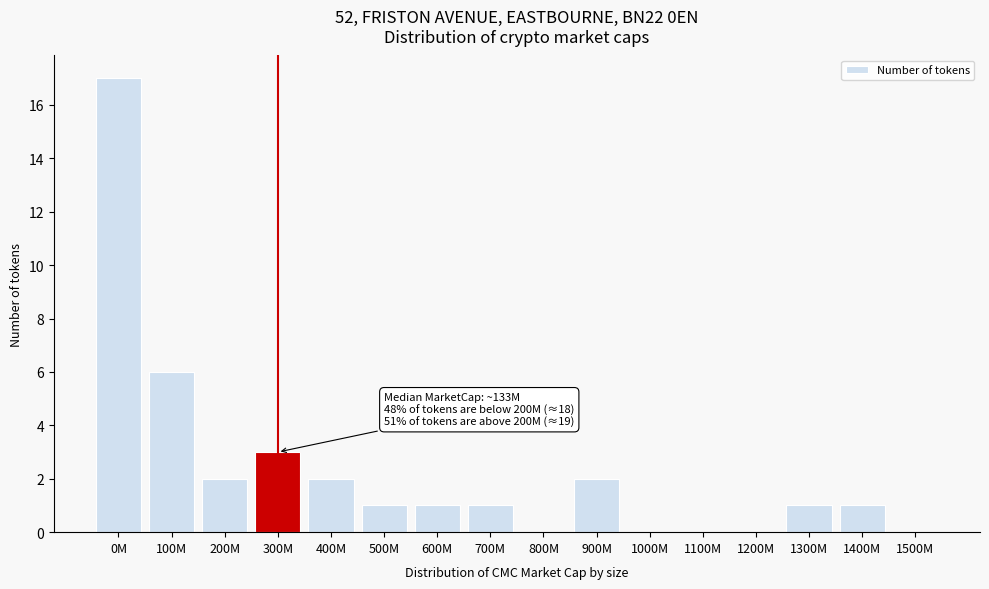

Reading left to right, extract all data points from this chart.

0M=17	100M=6	200M=2	300M=3	400M=2	500M=1	600M=1	700M=1	800M=0	900M=2	1000M=0	1100M=0	1200M=0	1300M=1	1400M=1	1500M=0